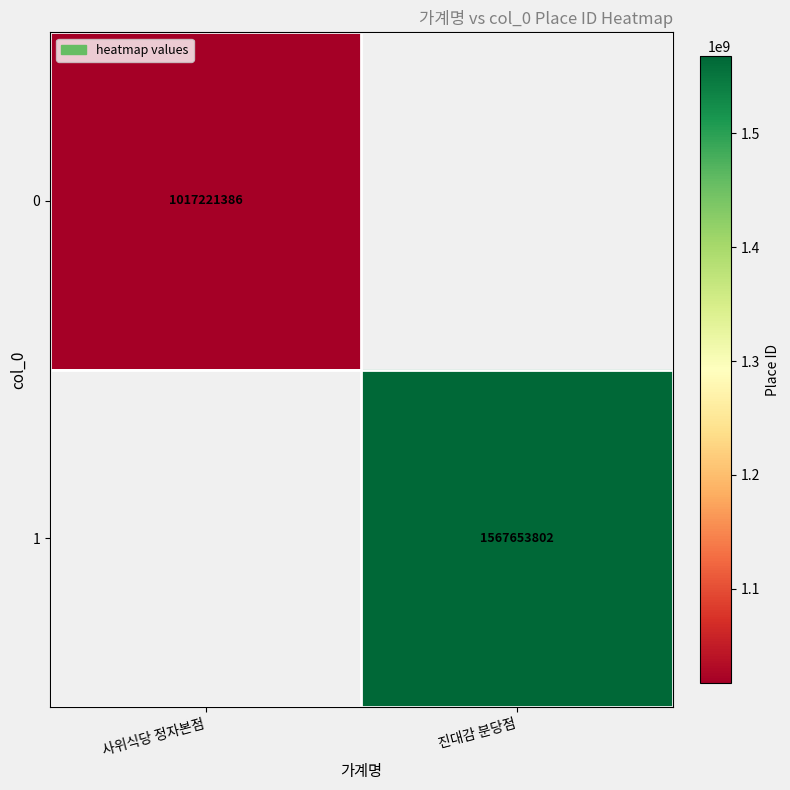

The 0 series shows 1017221386 at 사위식당 정자본점. True or false?

True